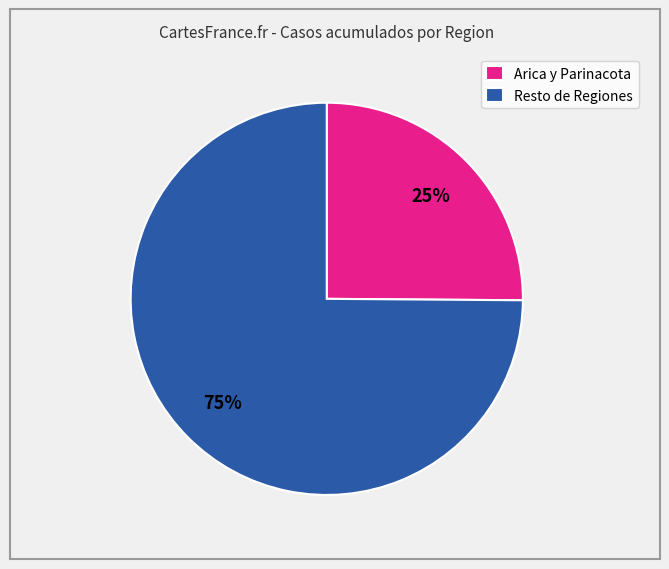

Is it true that Resto de Regiones is 84% of the pie?

False